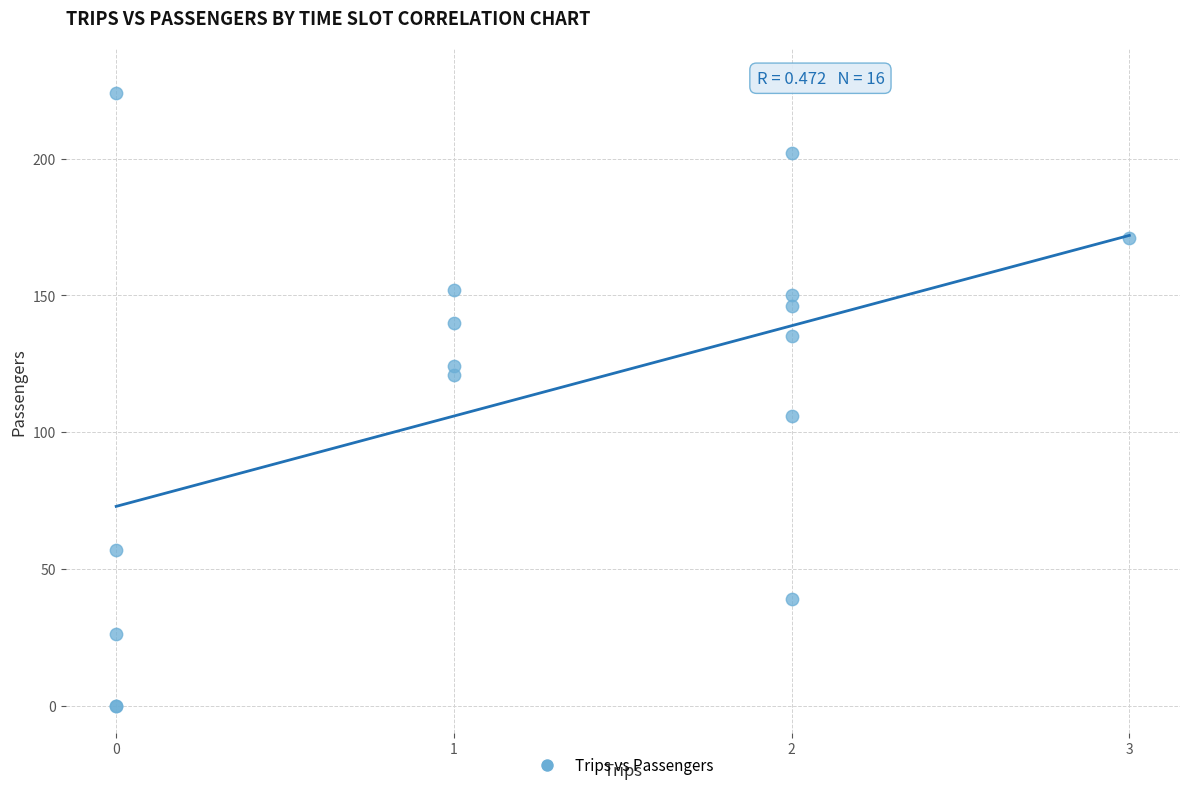

What Y value in the scatter plot is closest to 112?

106